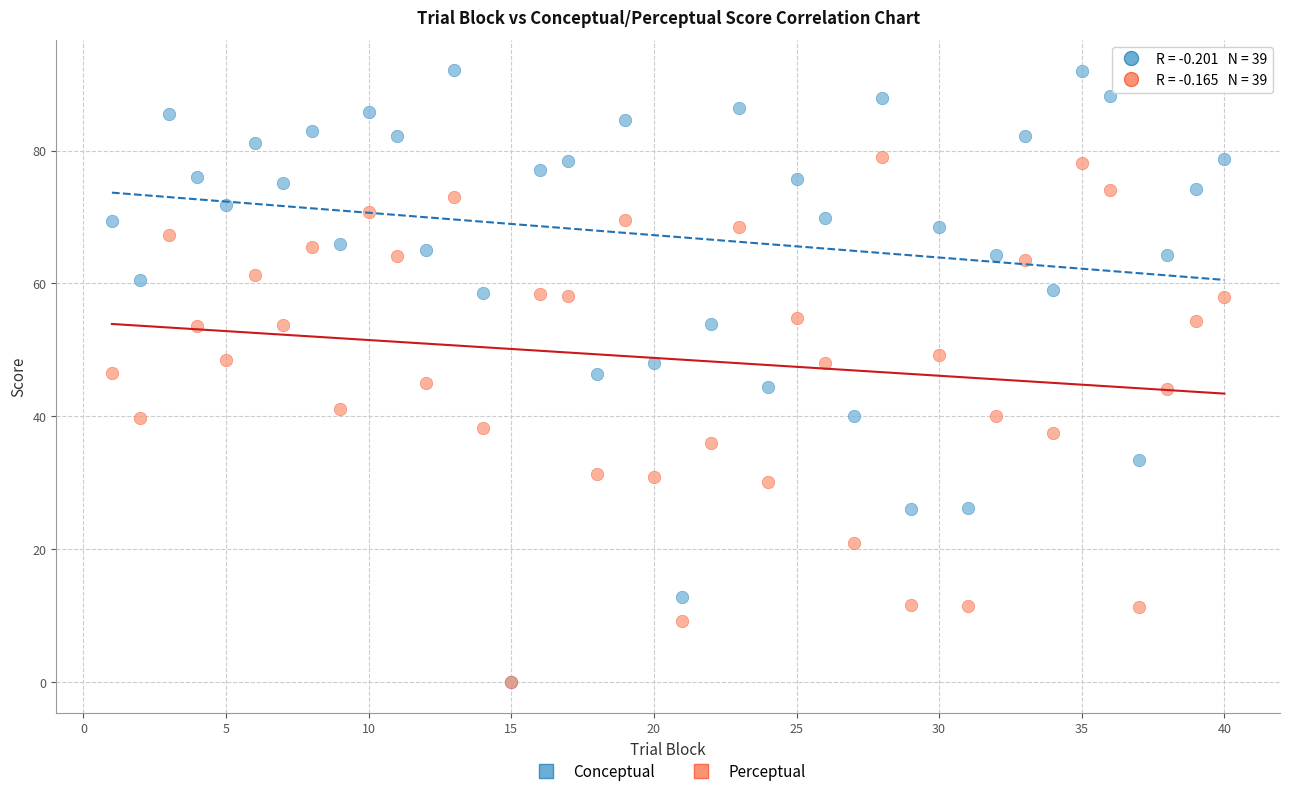

What are all the series names shown in the legend?

Conceptual, Perceptual